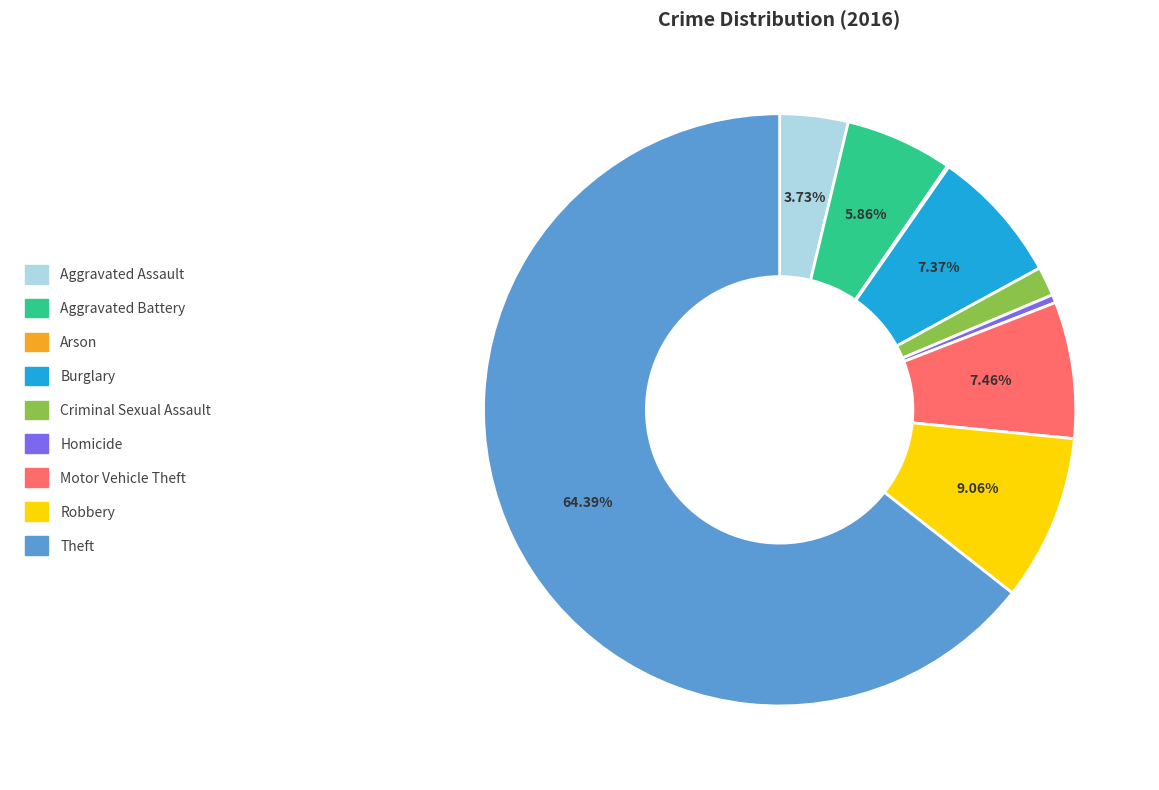

Which category has the biggest portion of the pie?

Theft